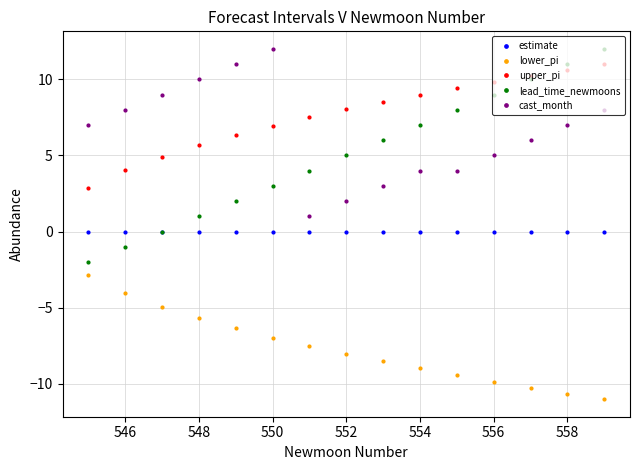

Which series ends up on top after the final intersection of lead_time_newmoons and cast_month?

lead_time_newmoons